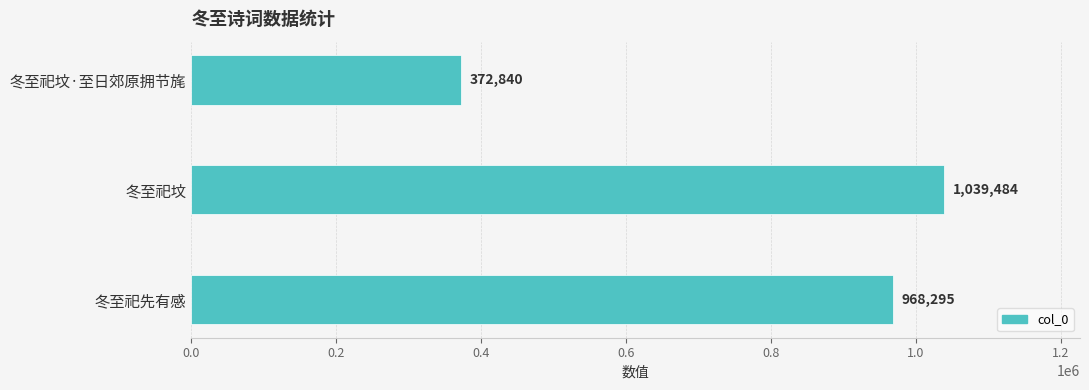

At which label is the value closest to 706162?

冬至祀先有感